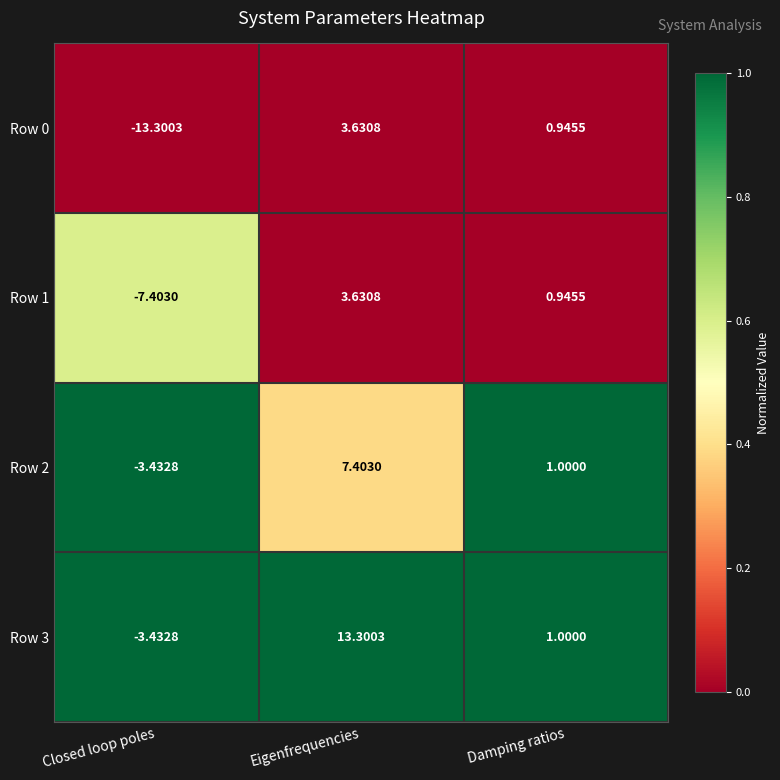

Where is Row 1 nearest to the value -1?

Damping ratios